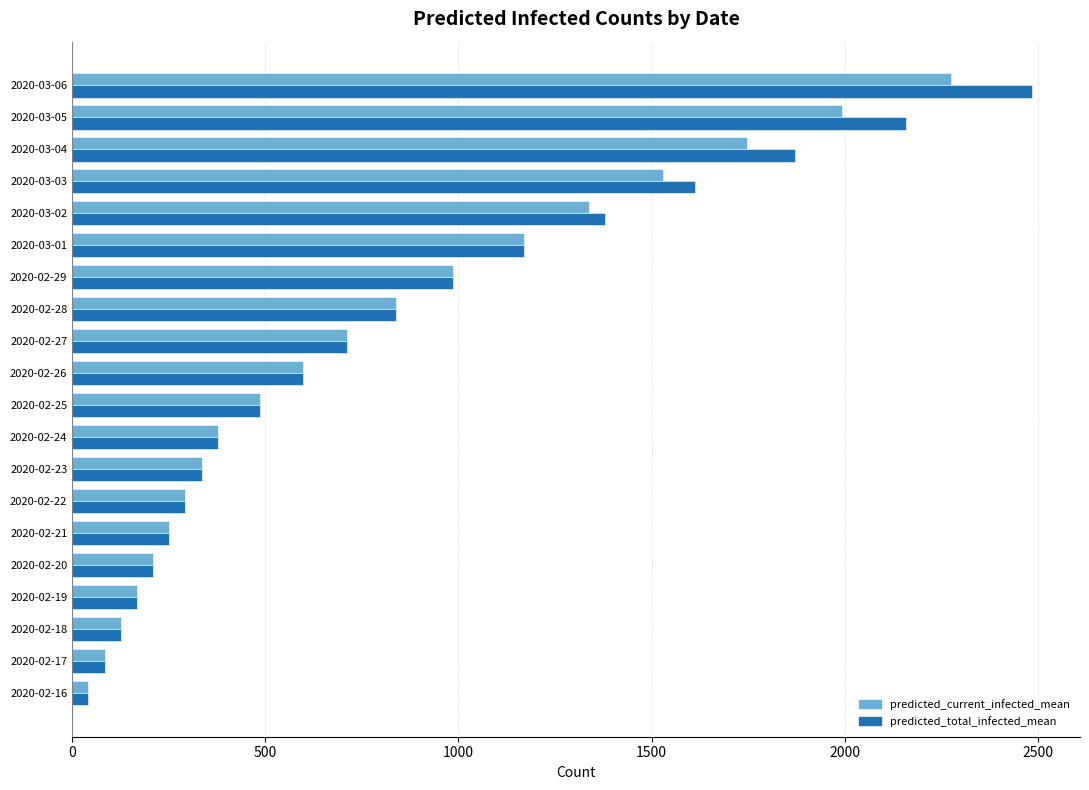

Count the number of categories in the chart.

20